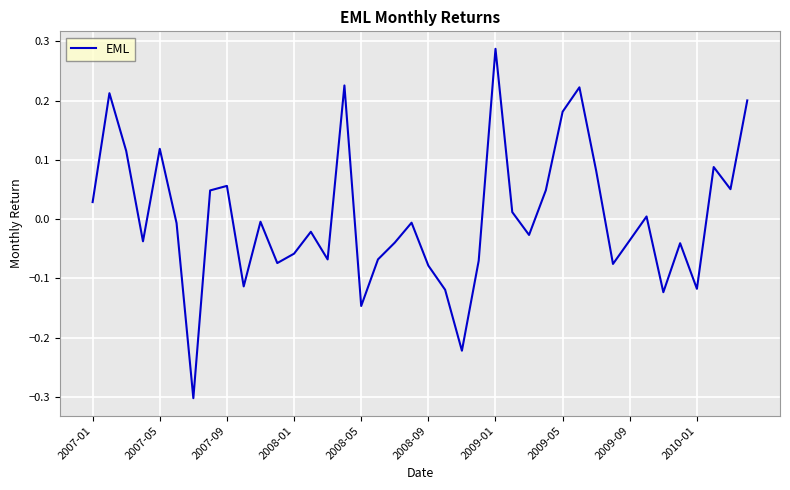

What is the difference between the maximum and minimum values?

0.6